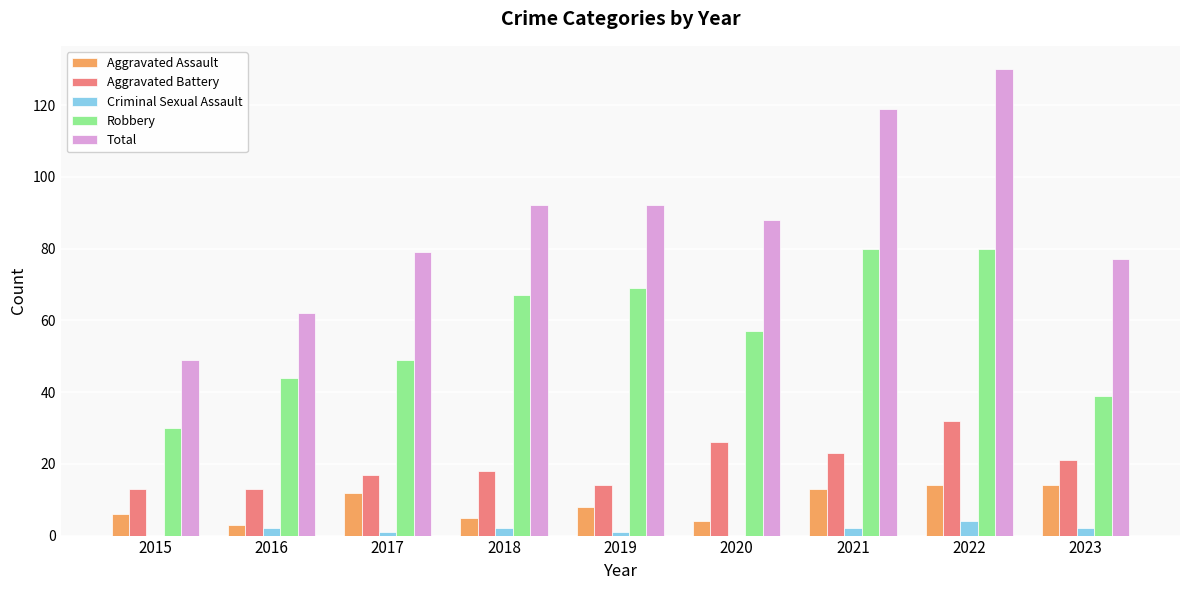

Reading left to right, extract all data points from this chart.

Aggravated Assault: 6	3	12	5	8	4	13	14	14
Aggravated Battery: 13	13	17	18	14	26	23	32	21
Criminal Sexual Assault: 0	2	1	2	1	0	2	4	2
Robbery: 30	44	49	67	69	57	80	80	39
Total: 49	62	79	92	92	88	119	130	77